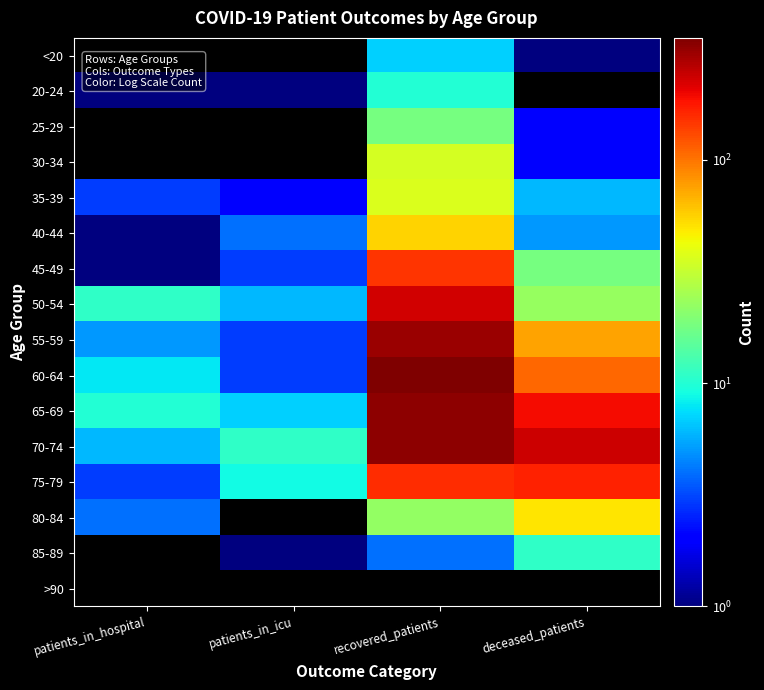

Reading left to right, extract all data points from this chart.

<20: patients_in_hospital=0	patients_in_icu=0	recovered_patients=7	deceased_patients=1
20-24: patients_in_hospital=1	patients_in_icu=1	recovered_patients=10	deceased_patients=0
25-29: patients_in_hospital=0	patients_in_icu=0	recovered_patients=18	deceased_patients=2
30-34: patients_in_hospital=0	patients_in_icu=0	recovered_patients=35	deceased_patients=2
35-39: patients_in_hospital=3	patients_in_icu=2	recovered_patients=37	deceased_patients=6
40-44: patients_in_hospital=1	patients_in_icu=4	recovered_patients=55	deceased_patients=5
45-49: patients_in_hospital=1	patients_in_icu=3	recovered_patients=149	deceased_patients=18
50-54: patients_in_hospital=11	patients_in_icu=6	recovered_patients=229	deceased_patients=23
55-59: patients_in_hospital=5	patients_in_icu=3	recovered_patients=305	deceased_patients=75
60-64: patients_in_hospital=8	patients_in_icu=3	recovered_patients=351	deceased_patients=108
65-69: patients_in_hospital=10	patients_in_icu=7	recovered_patients=322	deceased_patients=191
70-74: patients_in_hospital=6	patients_in_icu=11	recovered_patients=326	deceased_patients=234
75-79: patients_in_hospital=3	patients_in_icu=9	recovered_patients=154	deceased_patients=168
80-84: patients_in_hospital=4	patients_in_icu=0	recovered_patients=22	deceased_patients=50
85-89: patients_in_hospital=0	patients_in_icu=1	recovered_patients=4	deceased_patients=11
>90: patients_in_hospital=0	patients_in_icu=0	recovered_patients=0	deceased_patients=0